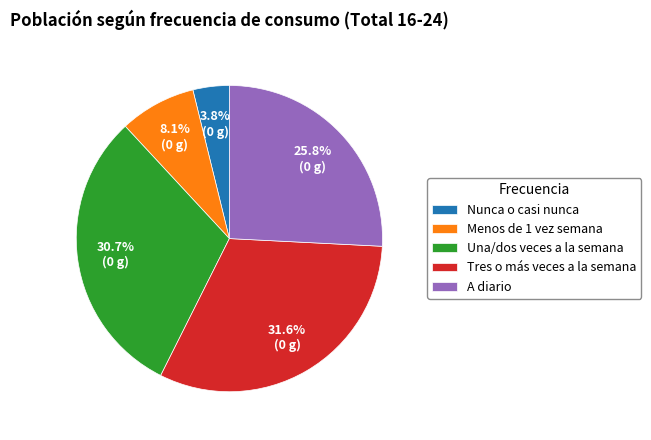

To the nearest percent, what is the difference between the largest and smallest slice percentages?

28%